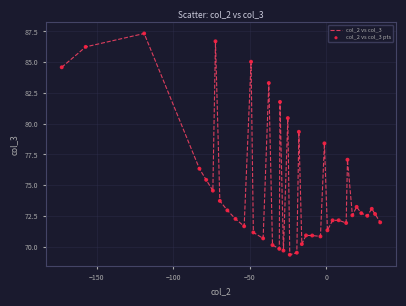

What is the greatest value displayed?

87.3